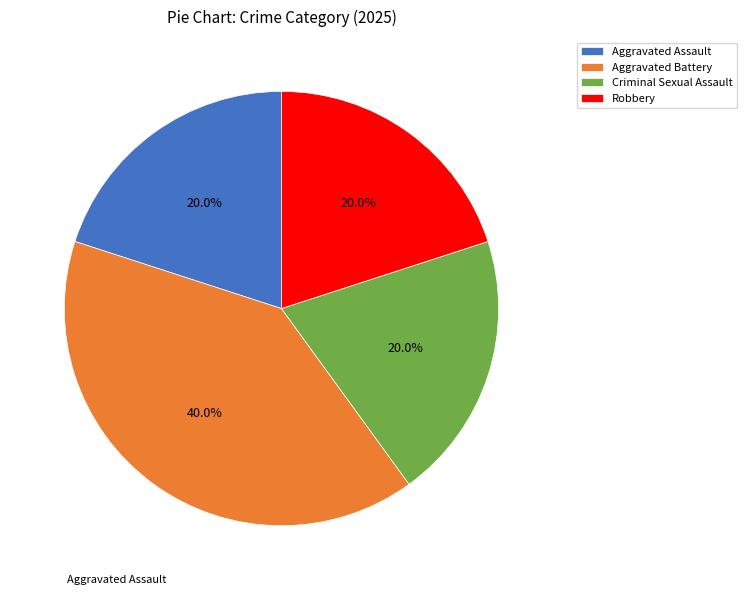

The Aggravated Battery slice represents 40% of the pie. True or false?

True